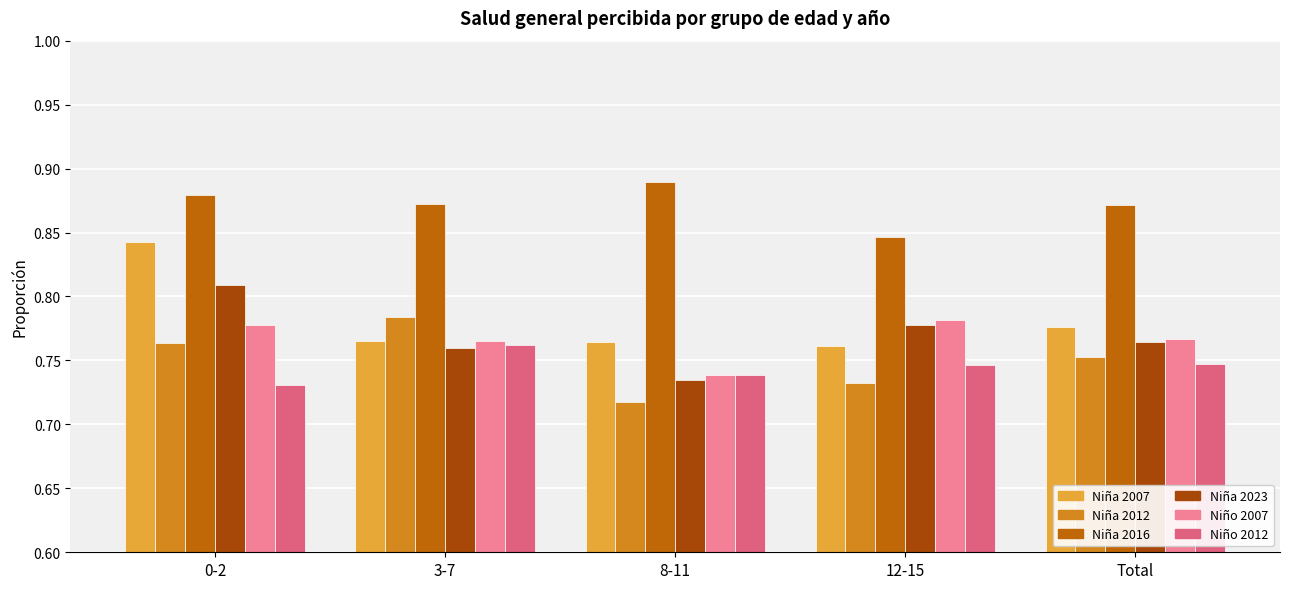

At which category is the sum across all series the highest?

0-2